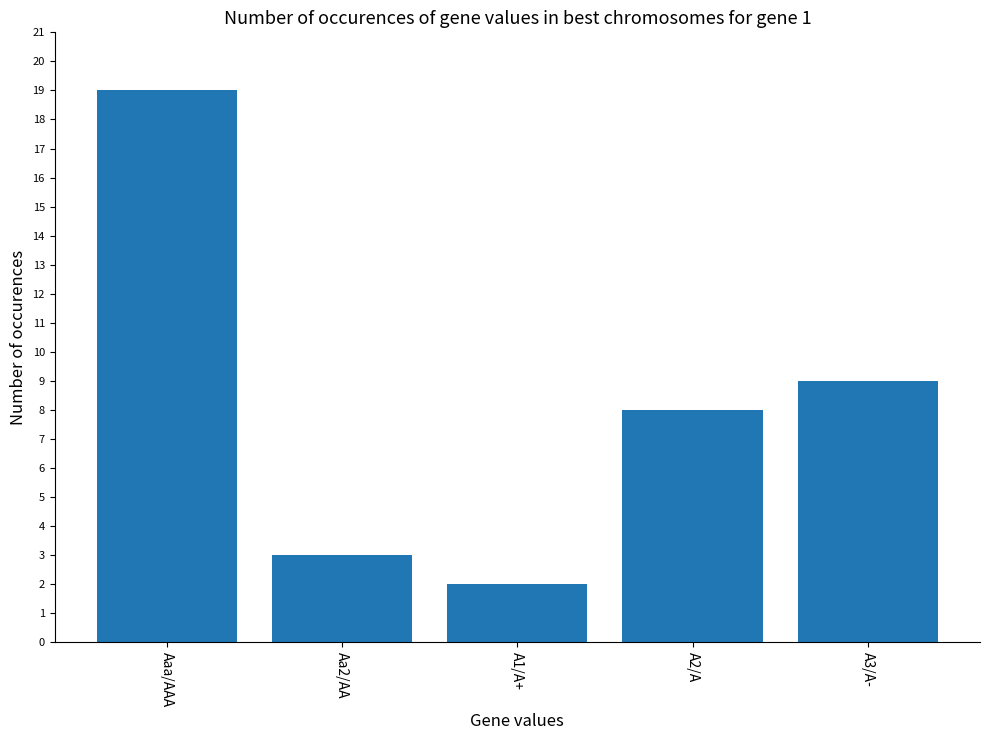

What is the sum of all values?

41